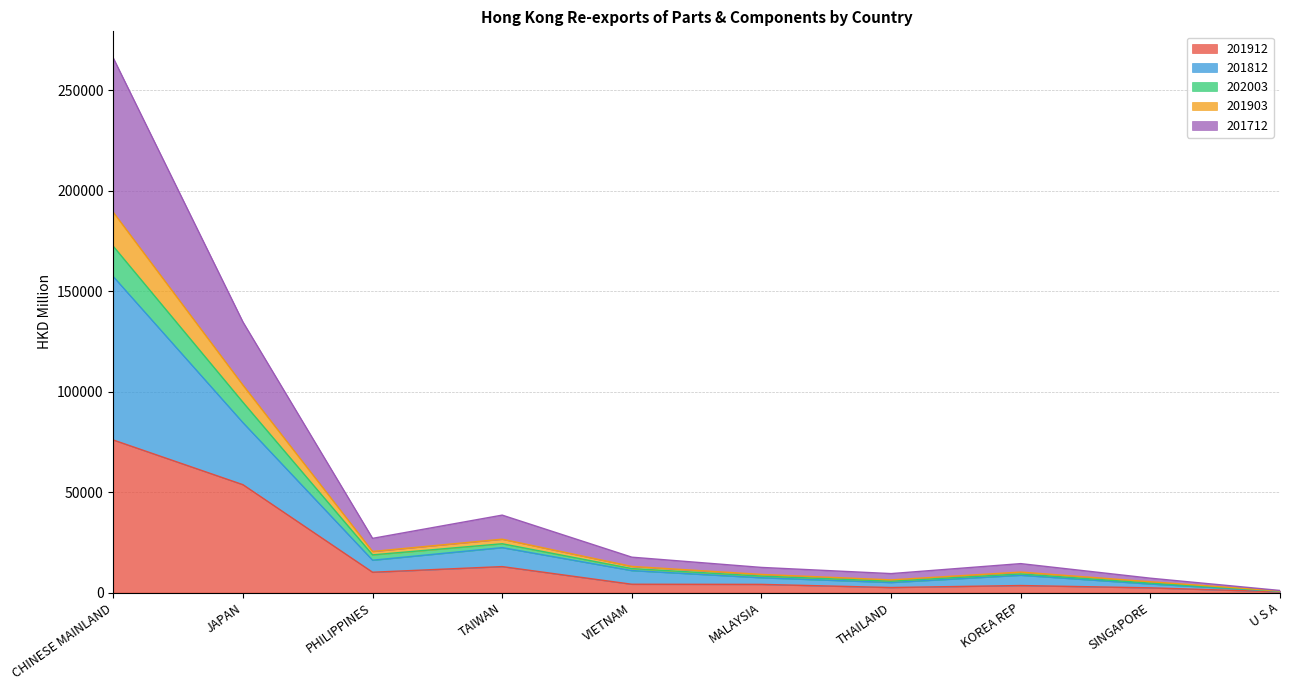

Which category has the highest value in the 201912 series?

CHINESE MAINLAND